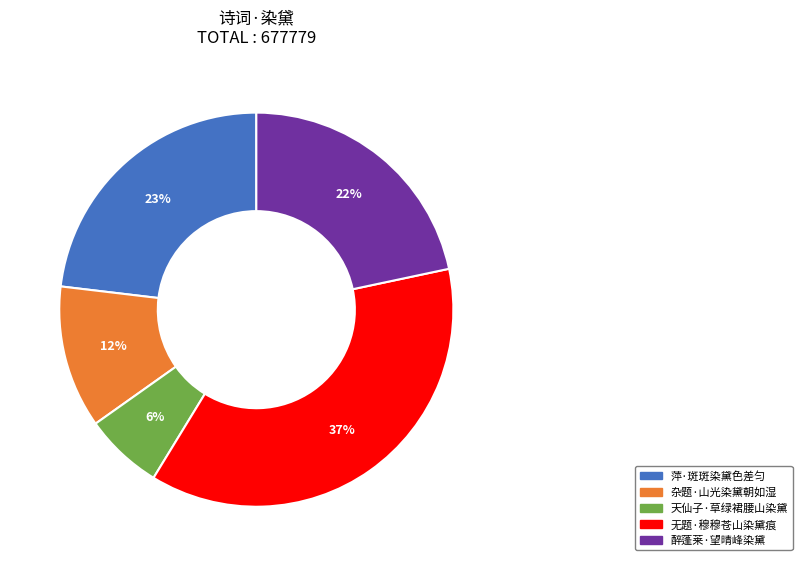

How many slices are in this pie chart?

5